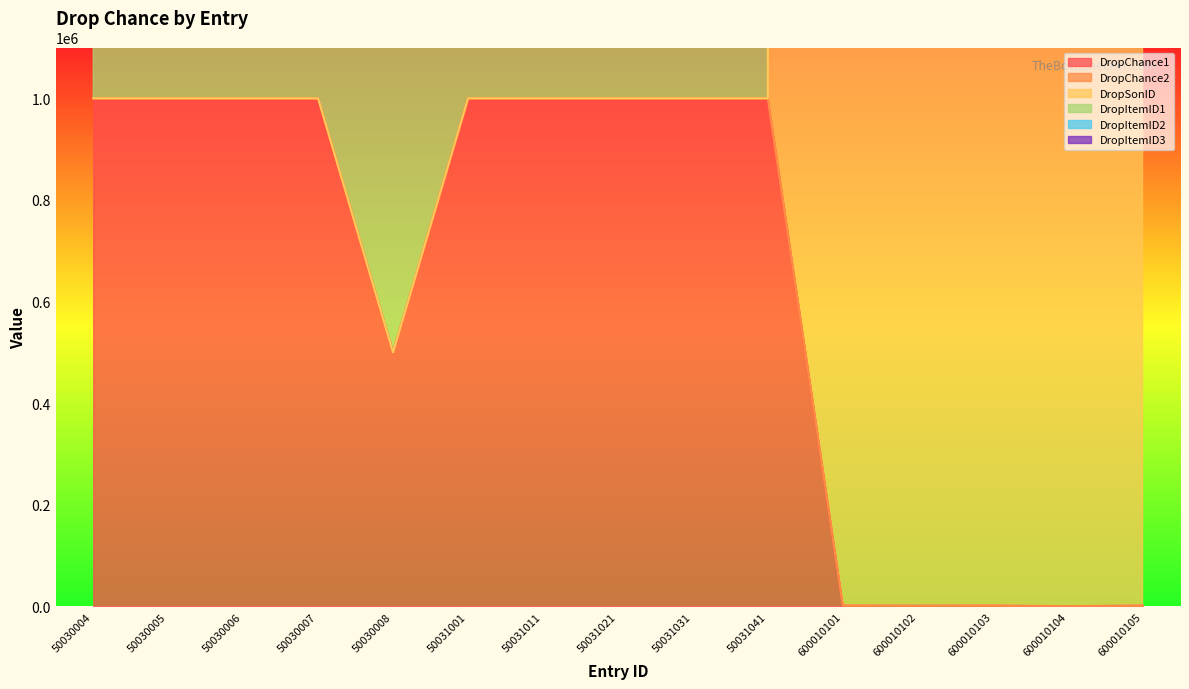

The DropChance1 series shows 107941 at 50030008. True or false?

False